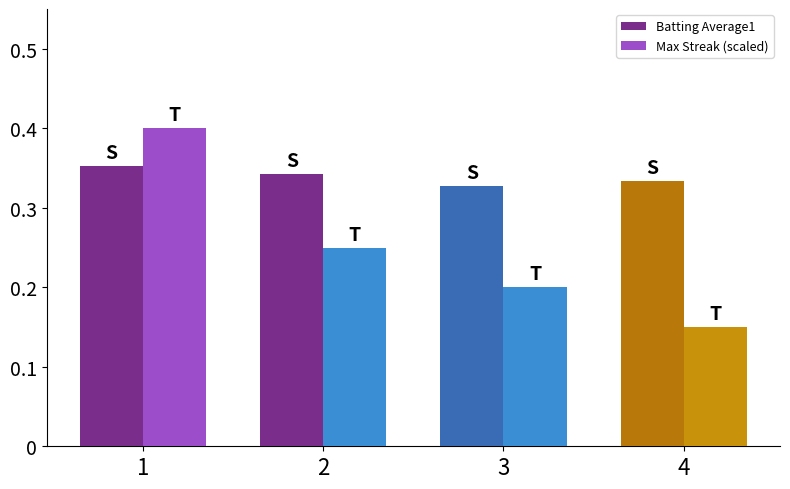

Which series has the largest range (max minus min)?

Max Streak (scaled)